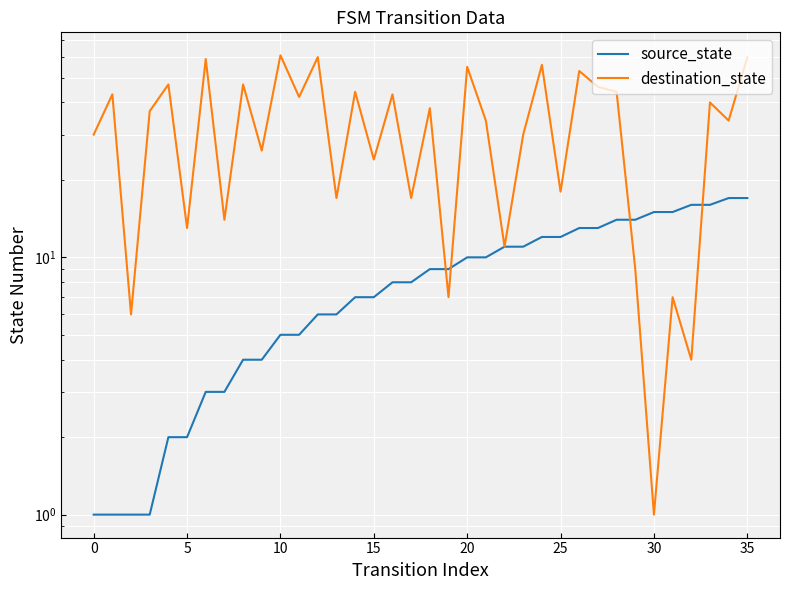

Reading right to left, transcribe all the data shown in this chart.

source_state: 17	17	16	16	15	15	14	14	13	13	12	12	11	11	10	10	9	9	8	8	7	7	6	6	5	5	4	4	3	3	2	2	1	1	1	1
destination_state: 60	34	40	4	7	1	9	44	46	53	18	56	30	11	34	55	7	38	17	43	24	44	17	60	42	61	26	47	14	59	13	47	37	6	43	30